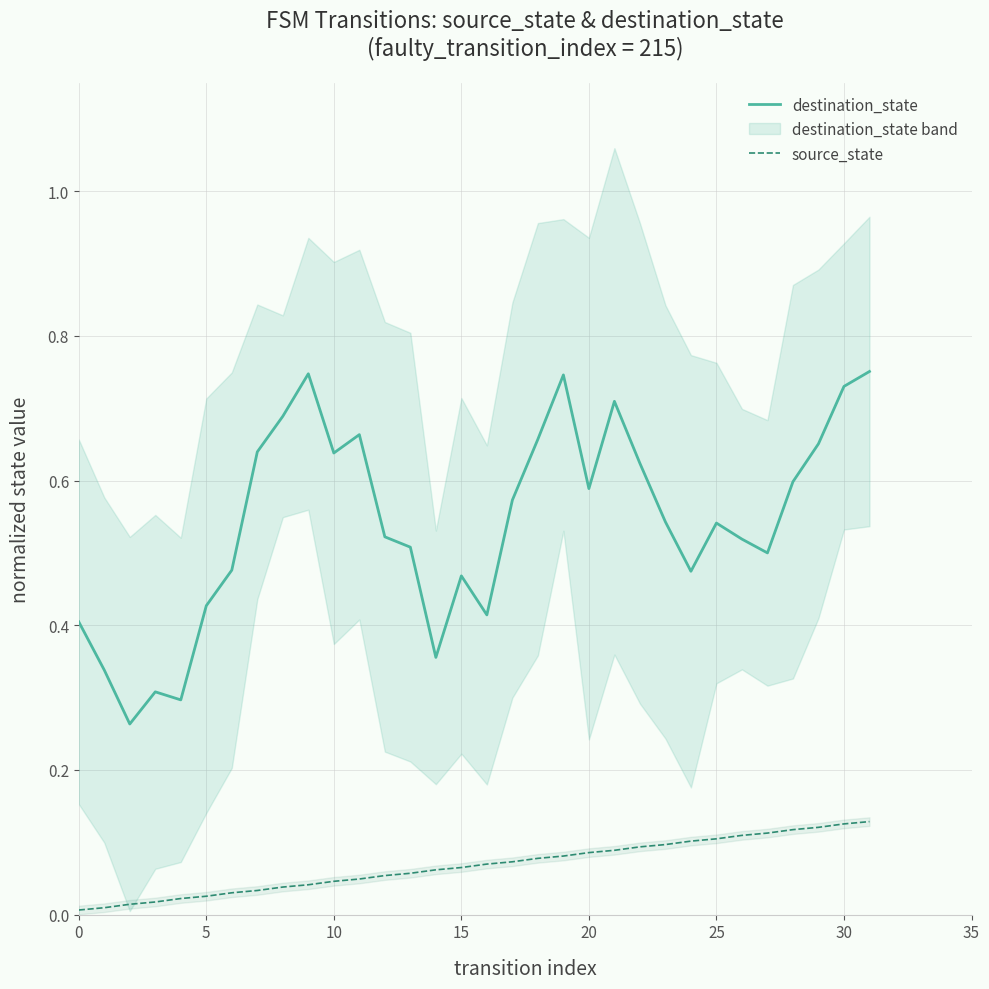

How many lines are shown in the chart?

2